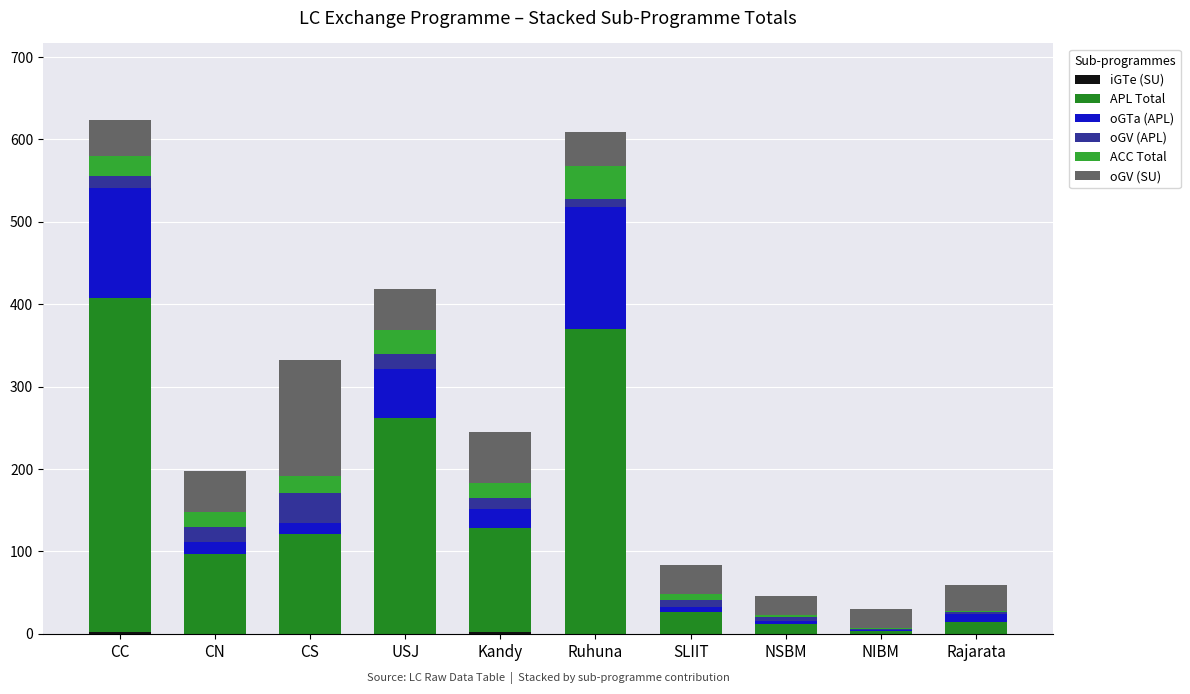

Are the bars grouped side by side (vs. stacked)?

No